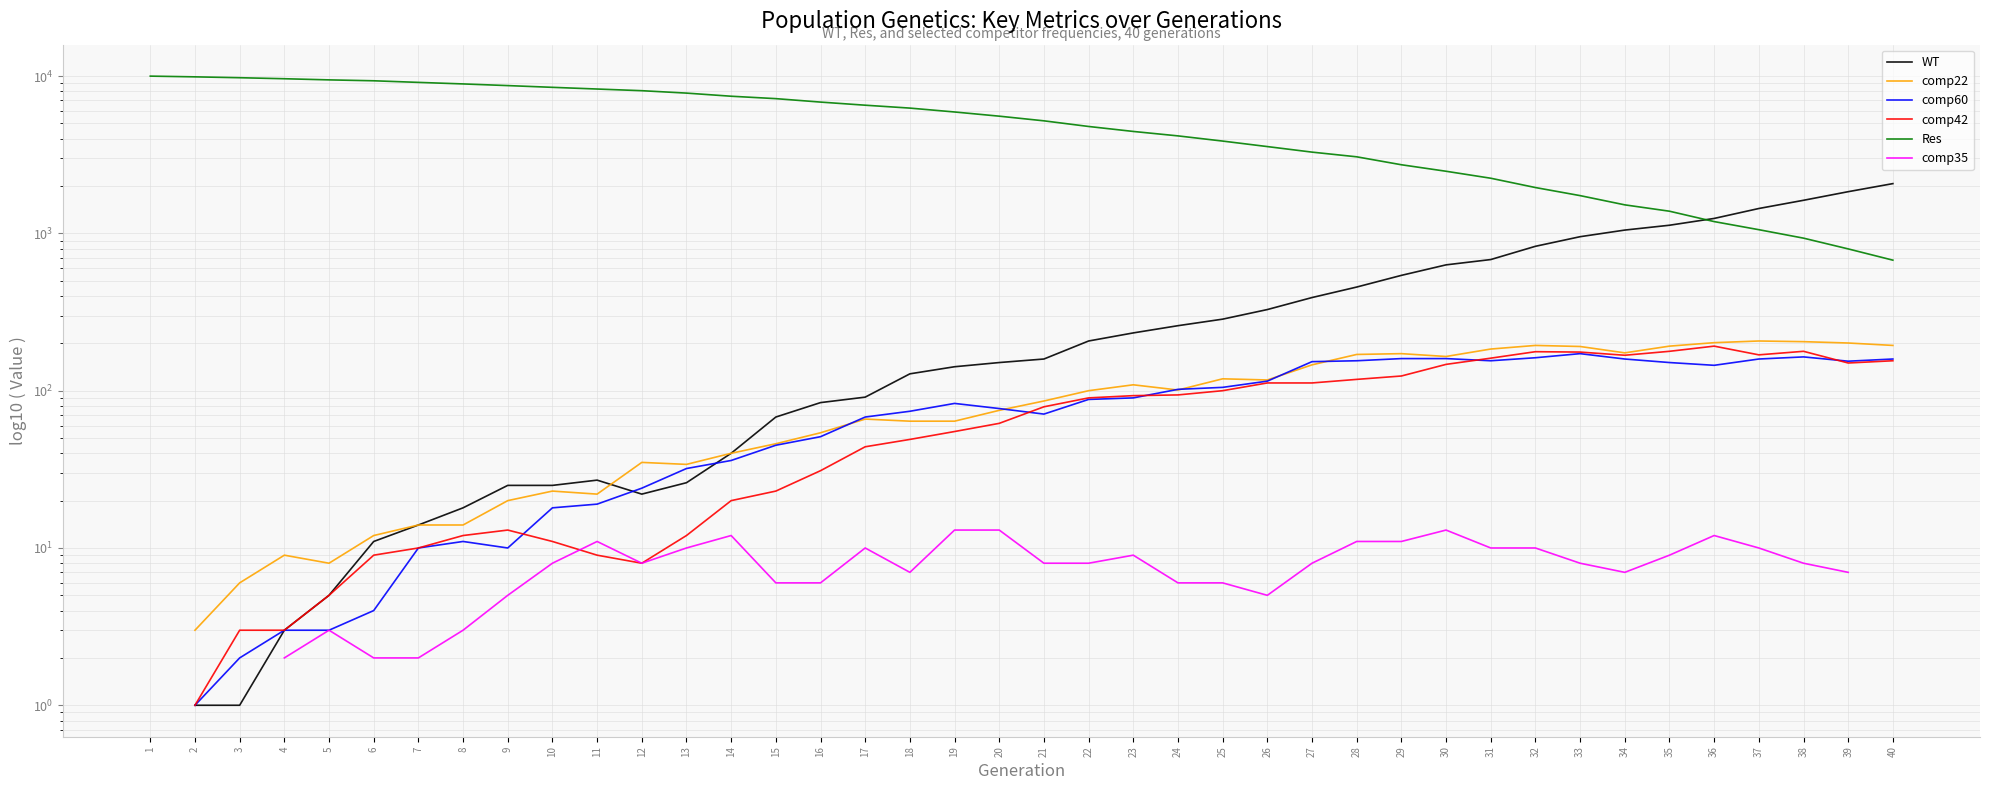

Between 19 and 39, which series saw the biggest shift?

Res